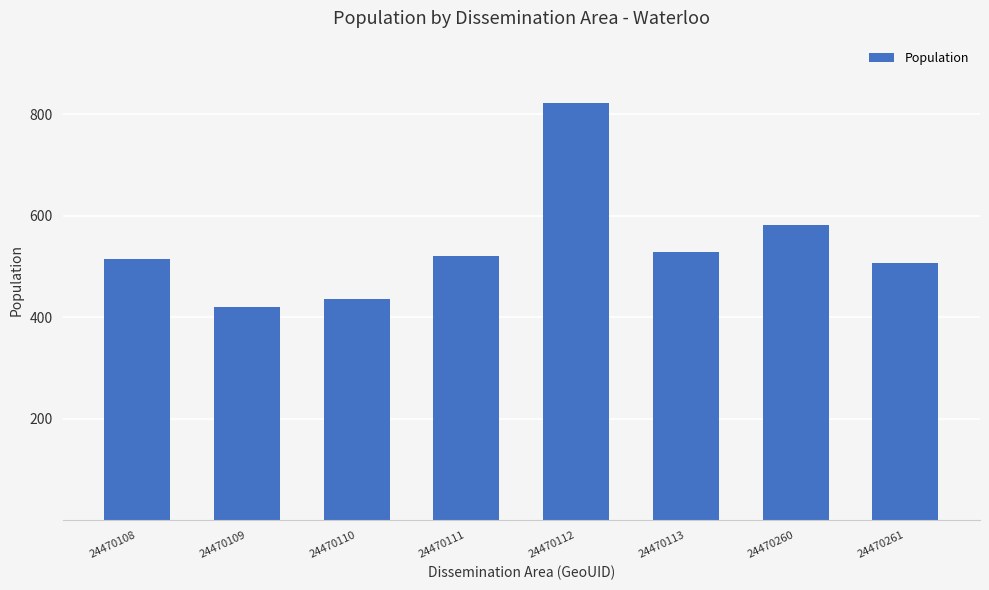

What is the greatest value displayed?

822